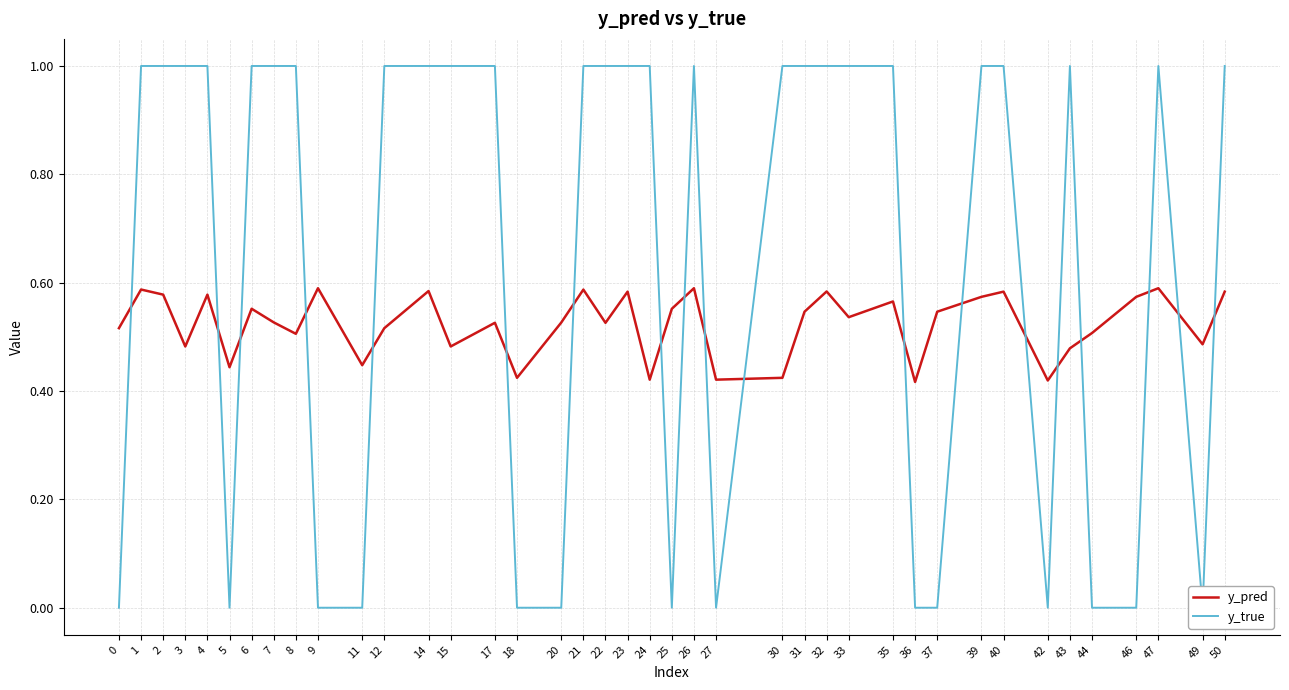

Is it true that y_true equals 1.6 at 8?

False